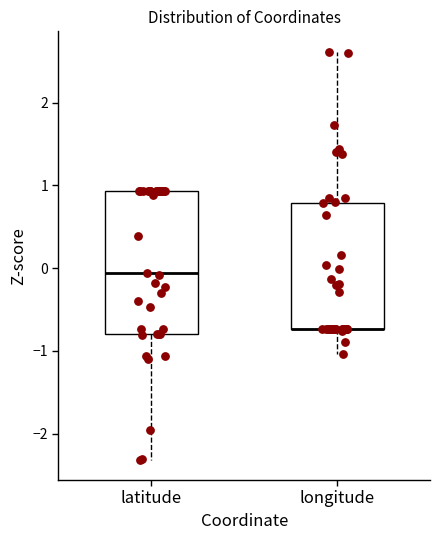

Reading left to right, transcribe this box plot: for each box, give where its median line is, the range the box spans, and where its two whiskers end, as read against the y-axis. The values are not printed on the chart, so give them approximately, as read against the axis.

latitude: median -0.1, box -0.8 to 0.9, whiskers -2.3 to 0.9
longitude: median -0.7 (drawn on the box's lower edge), box -0.7 to 0.8, whiskers -1.0 to 2.6